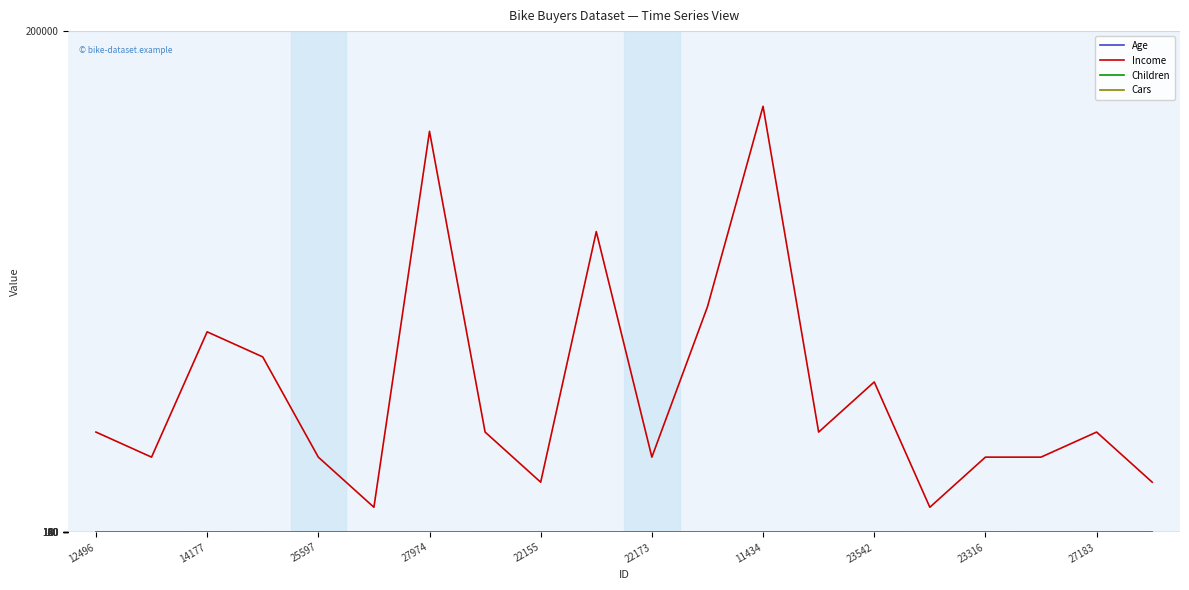

Which series has the widest spread of values?

Income